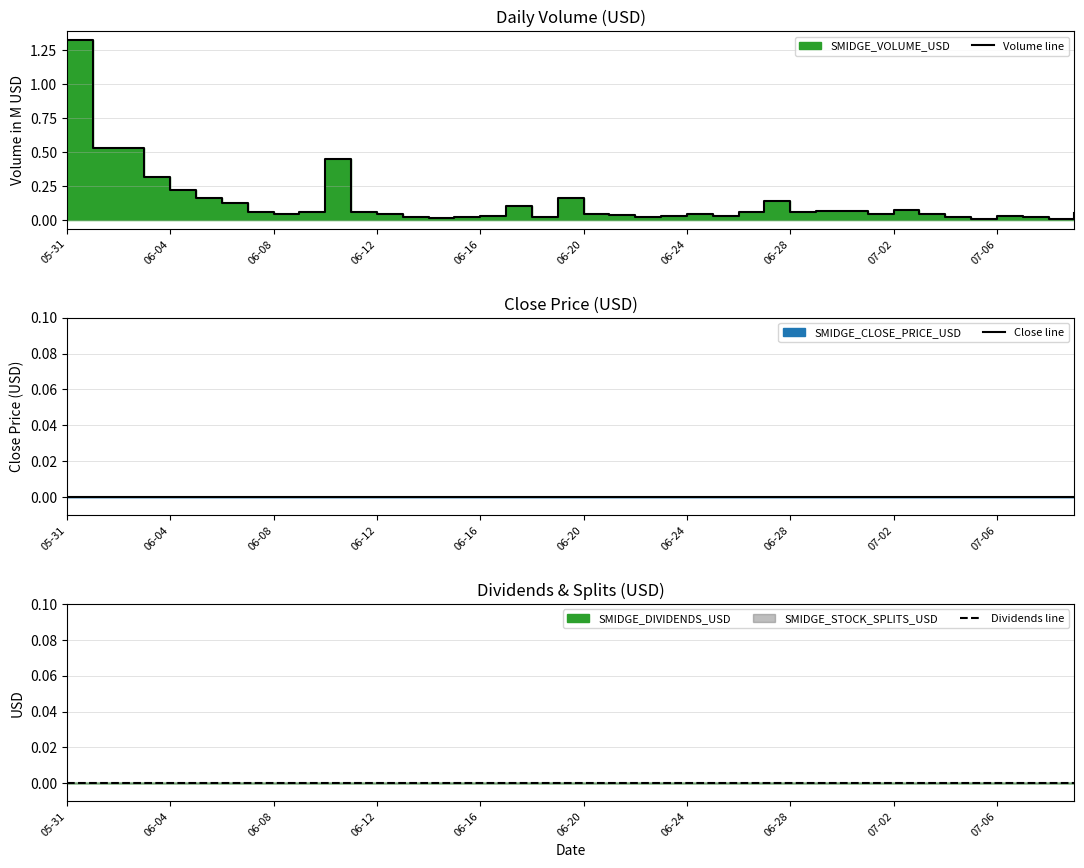

How many interior local valleys does the Volume line series have?

9